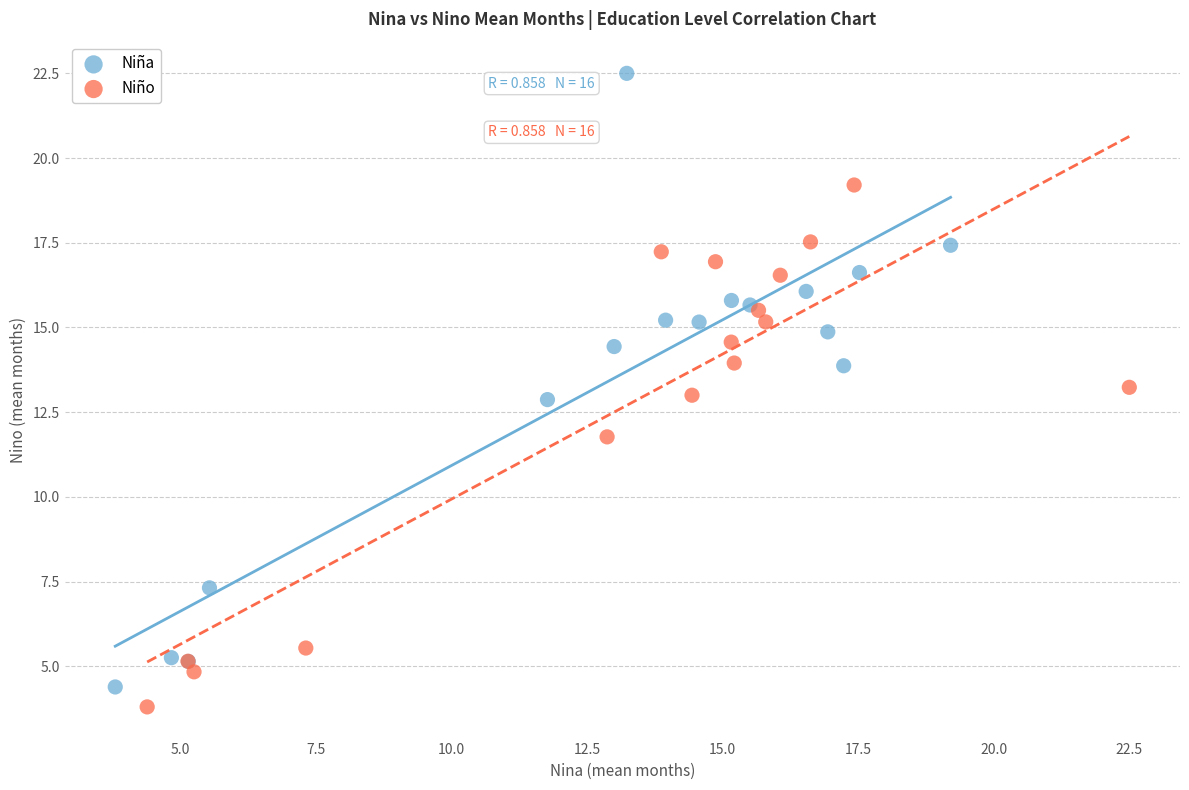

Which series reaches the maximum Y coordinate?

Niña